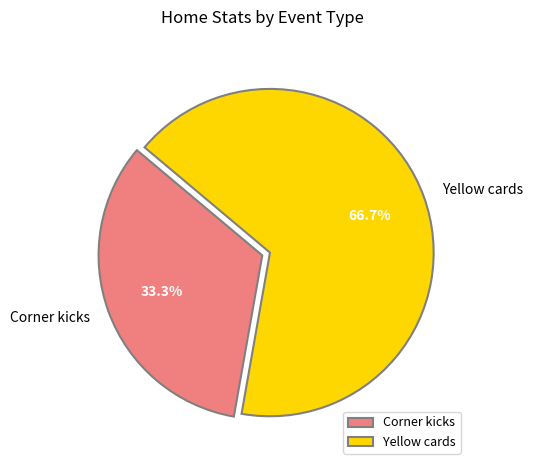

Between Yellow cards and Corner kicks, which is larger?

Yellow cards